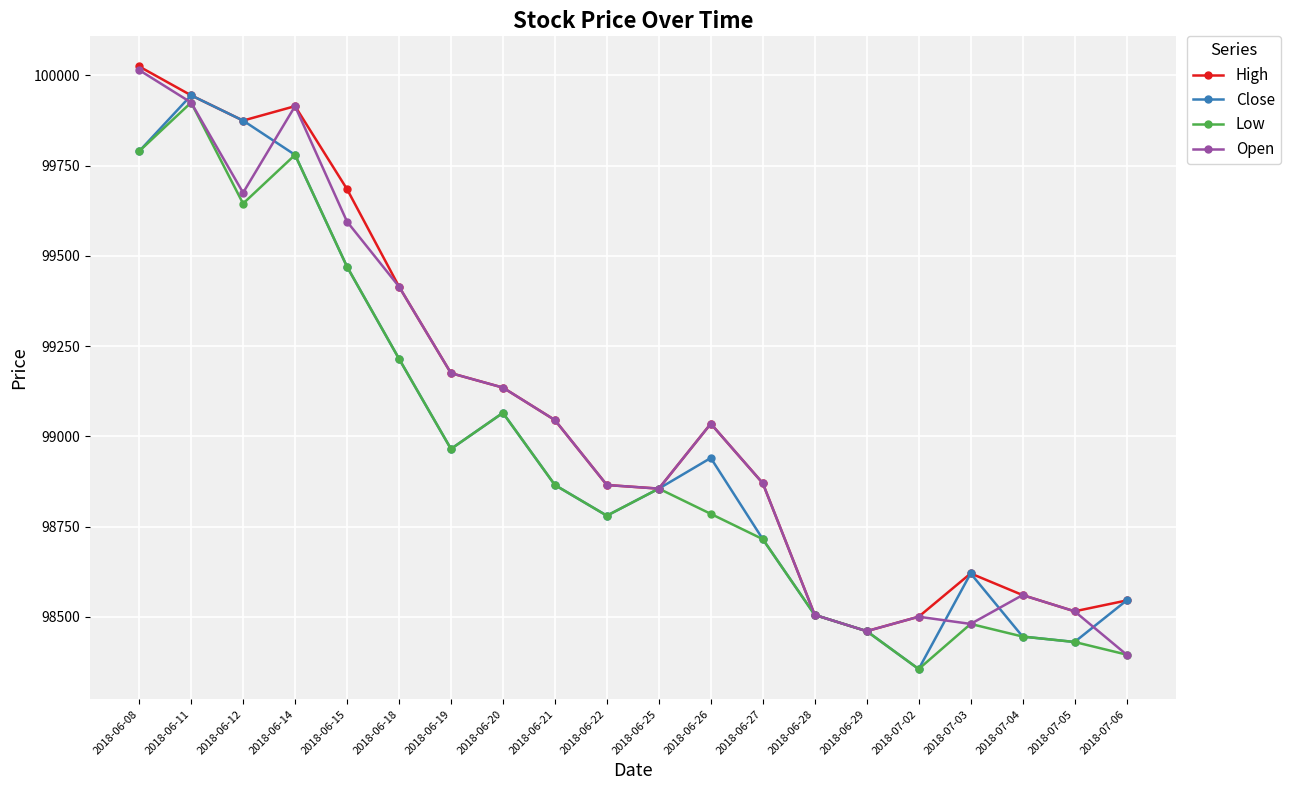

What is the label of the 16th point from the left?

2018-07-02